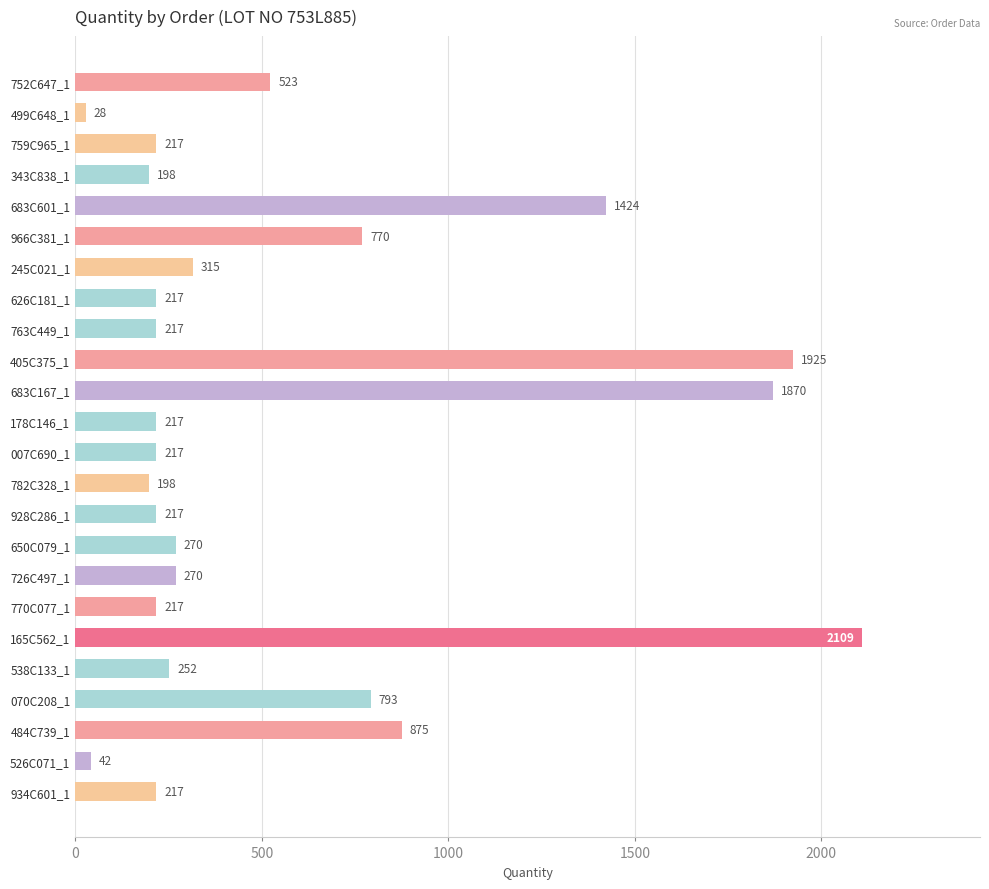

Approximately how many times larger is the value at 683C601_1 compared to 966C381_1?

1.8